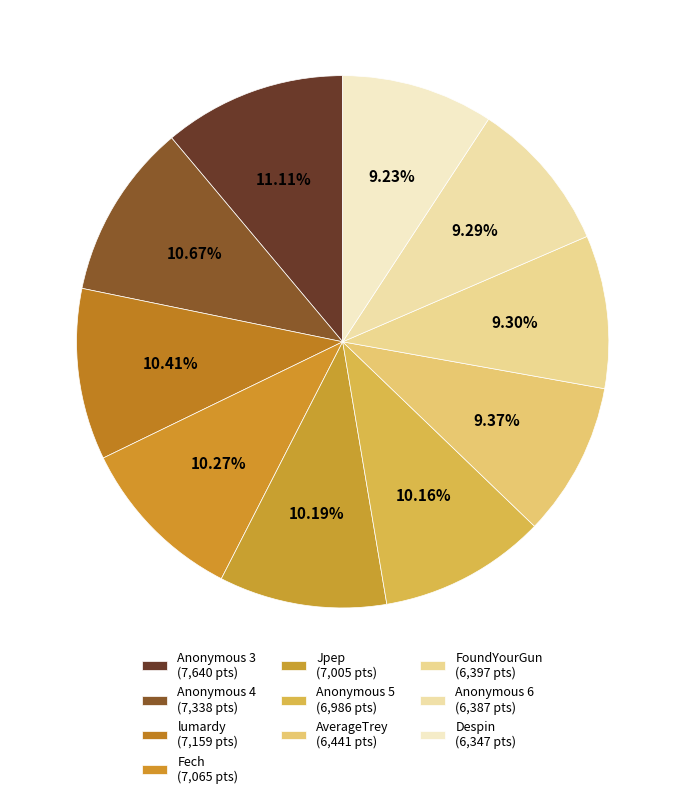

Does any single category account for the majority?

No